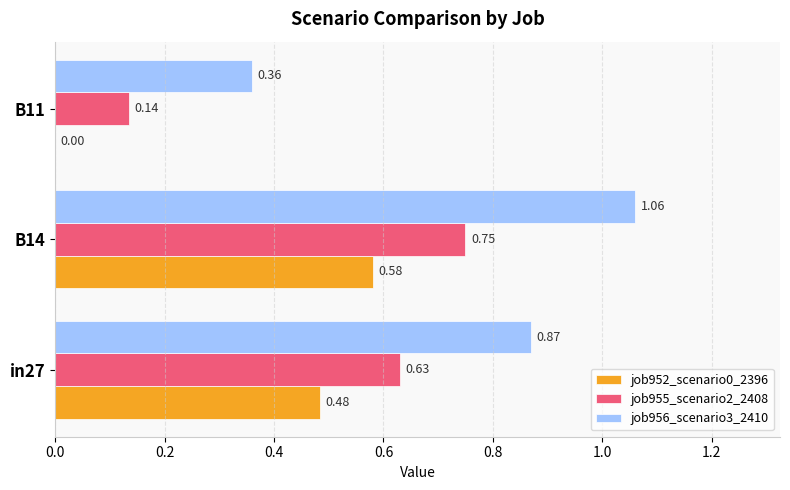

Between in27 and B14, which series saw the biggest shift?

job956_scenario3_2410